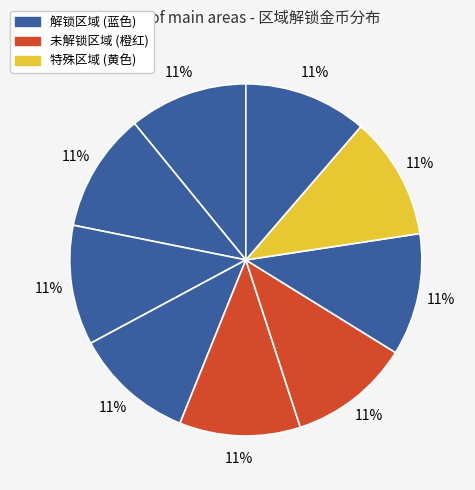

How many slices are in this pie chart?

9